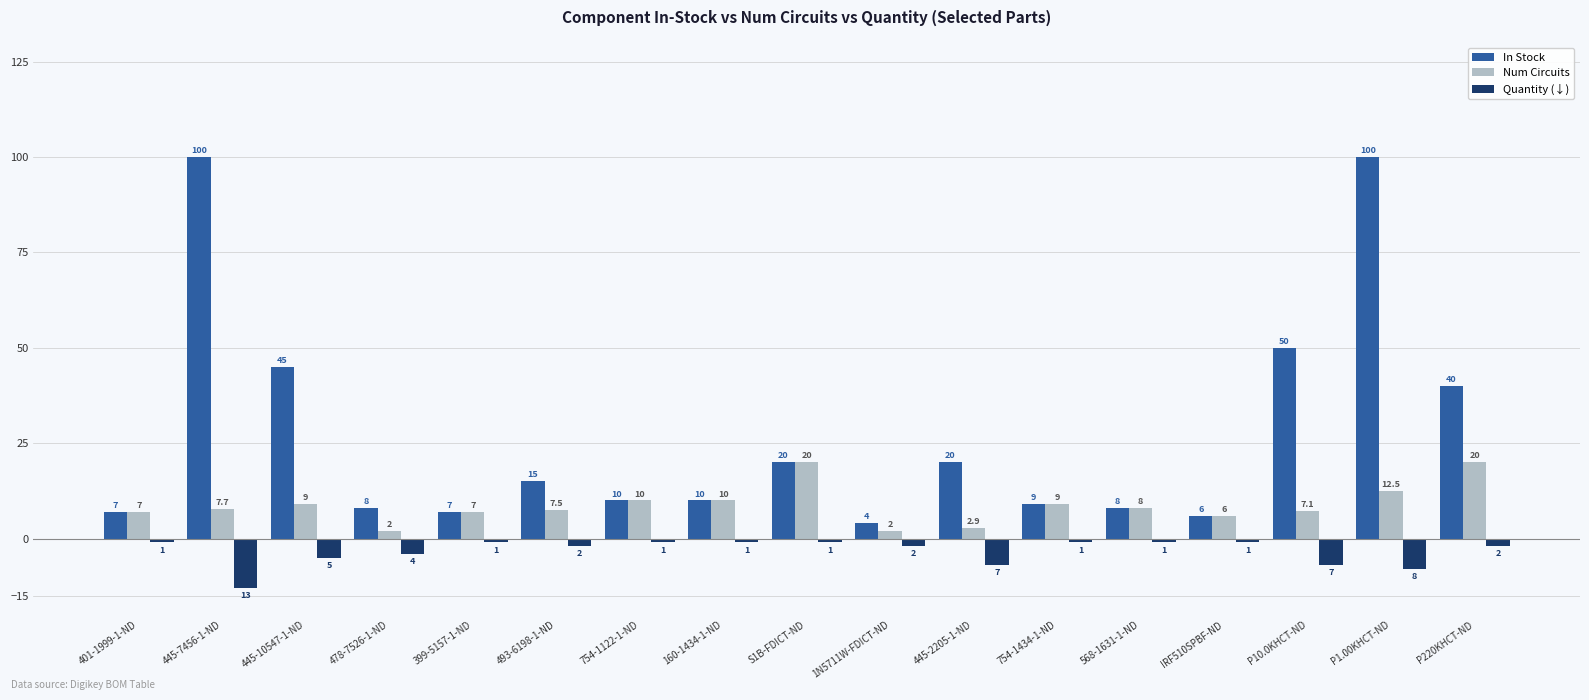

Reading left to right, list all the values displayed in this chart.

In Stock: 7.0	100.0	45.0	8.0	7.0	15.0	10.0	10.0	20.0	4.0	20.0	9.0	8.0	6.0	50.0	100.0	40.0
Num Circuits: 7.0	7.7	9.0	2.0	7.0	7.5	10.0	10.0	20.0	2.0	2.9	9.0	8.0	6.0	7.1	12.5	20.0
Quantity (↓): -1.0	-13.0	-5.0	-4.0	-1.0	-2.0	-1.0	-1.0	-1.0	-2.0	-7.0	-1.0	-1.0	-1.0	-7.0	-8.0	-2.0